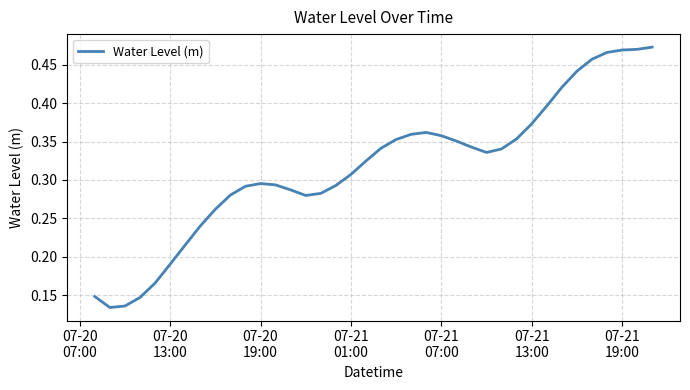

Count the values in the range 0 to 1.

38